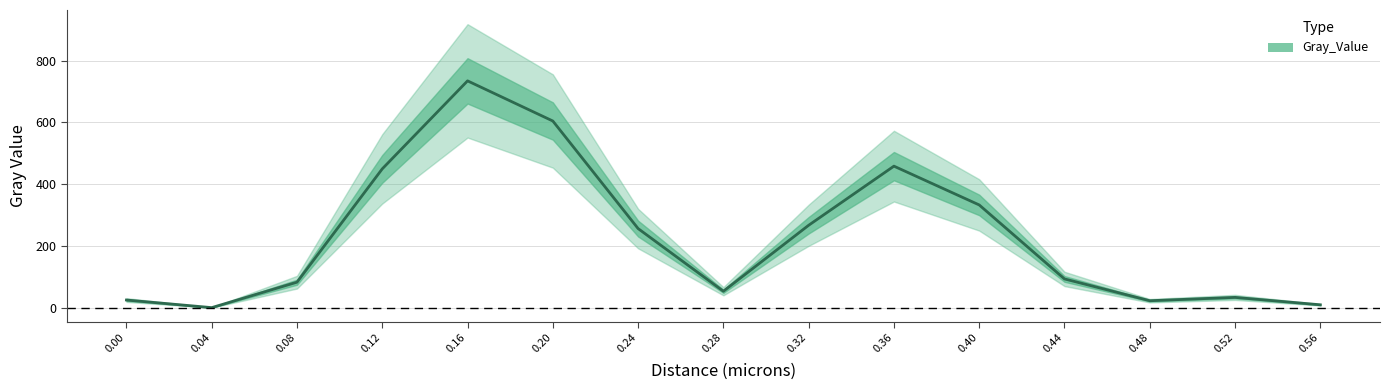

True or false: the data shows 157.5 at 0.32.

False